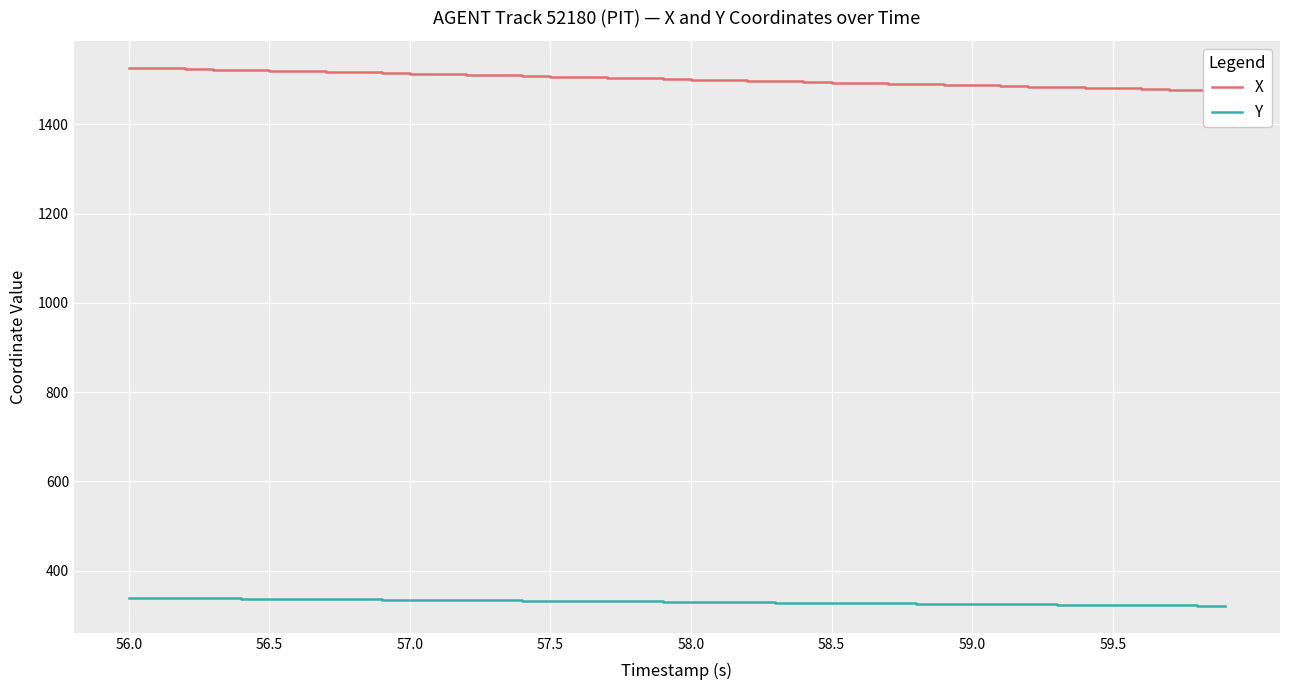

List the series in order of their peak value, highest first.

X, Y